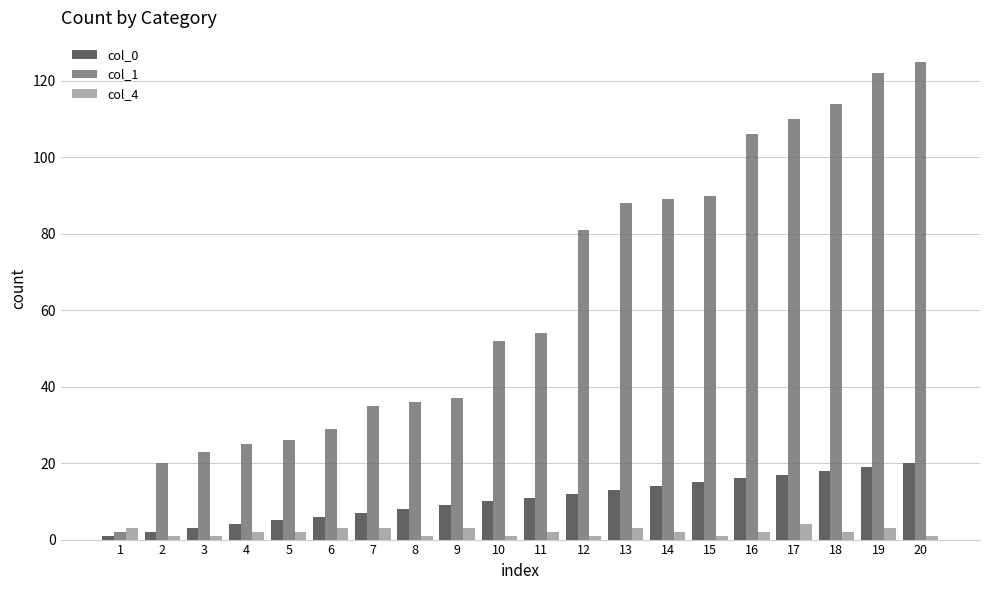

Rank the series by their maximum value, from highest to lowest.

col_1, col_0, col_4